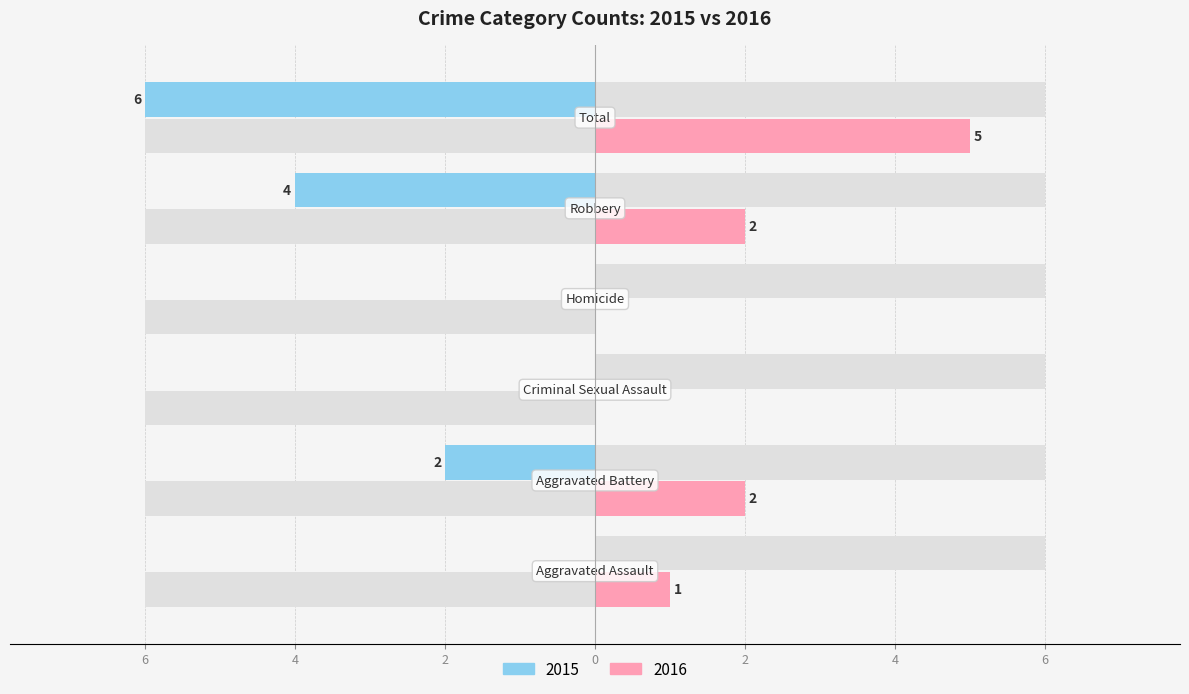

What position from the right is Robbery?

2